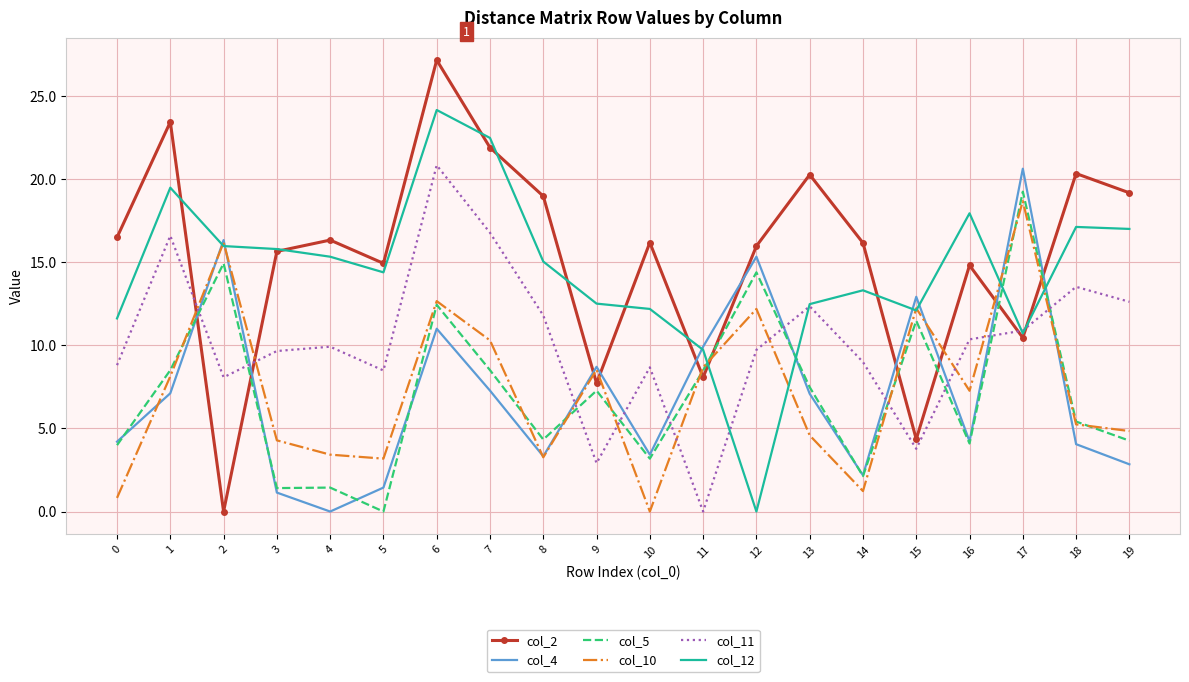

What is the greatest value displayed?

27.1